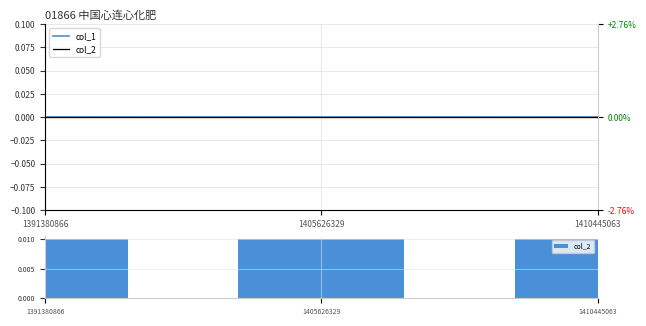

At which category does the chart reach its minimum across all series?

1391380866